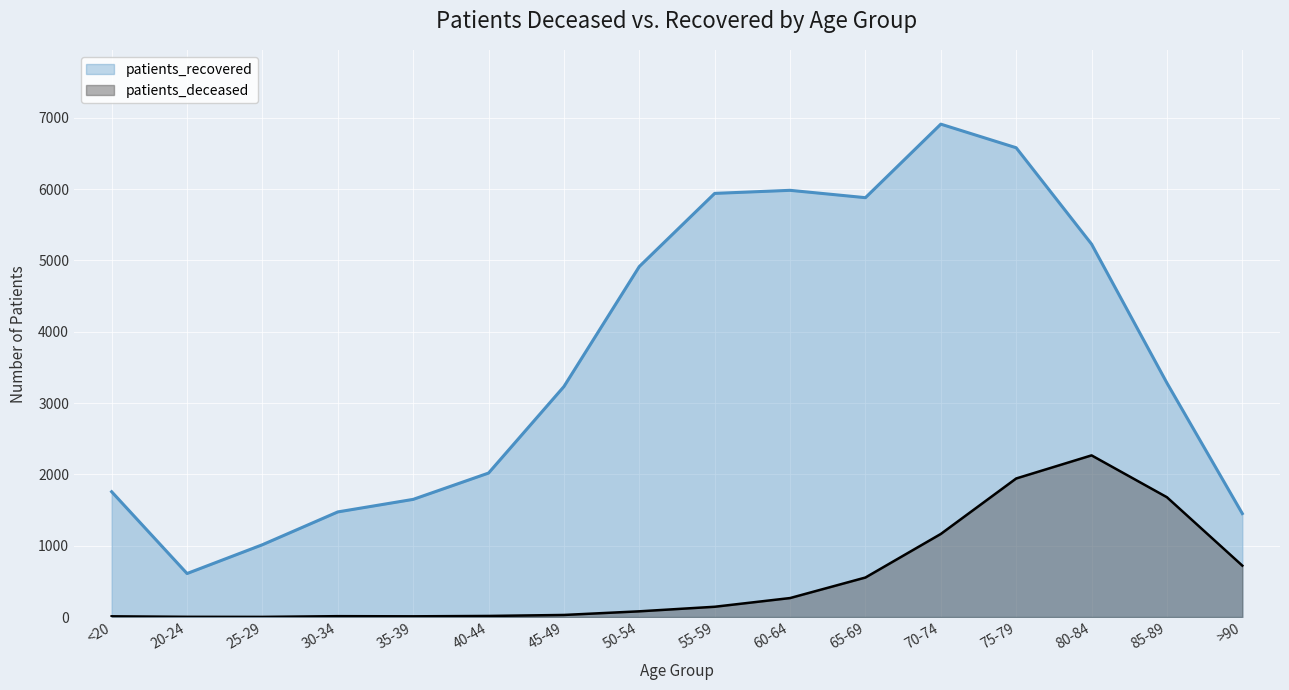

The patients_recovered series shows 615 at 25-29. True or false?

False